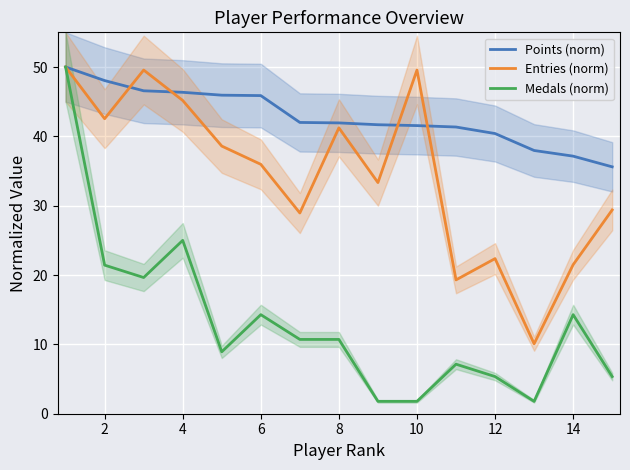

Reading left to right, extract all data points from this chart.

Points (norm): 50.0	48.0	46.6	46.4	45.9	45.9	42.0	41.9	41.7	41.6	41.3	40.4	38.0	37.1	35.6
Entries (norm): 50.0	42.5	49.6	45.2	38.6	36.0	28.9	41.2	33.3	49.6	19.3	22.4	10.1	21.5	29.4
Medals (norm): 50.0	21.4	19.6	25.0	8.9	14.3	10.7	10.7	1.8	1.8	7.1	5.4	1.8	14.3	5.4